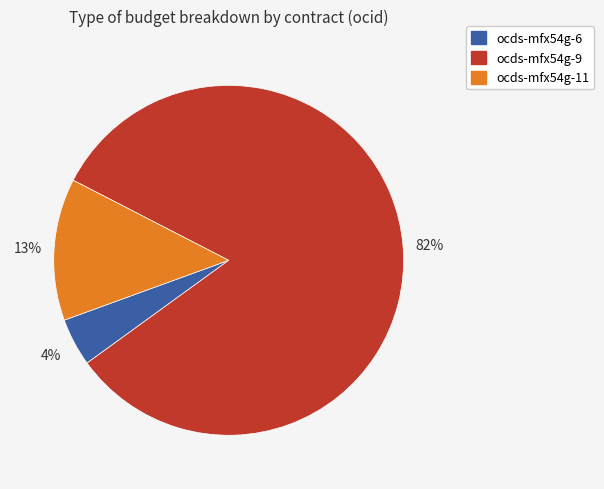

What percentage is the ocds-mfx54g-6 slice, to the nearest percent?

4%